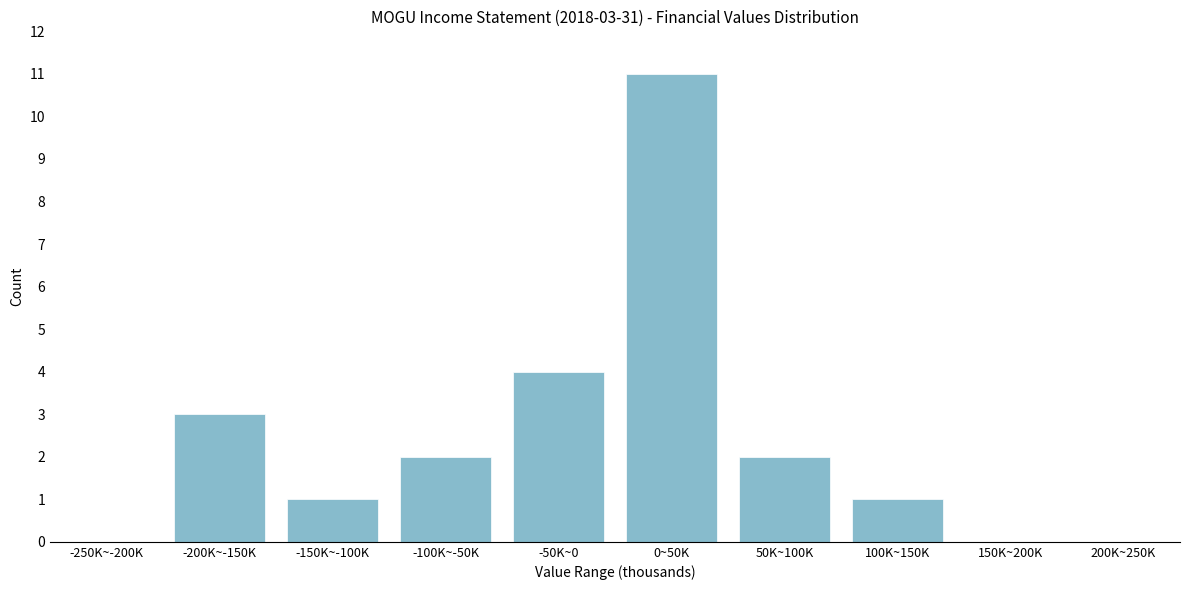

Reading left to right, extract all data points from this chart.

-250K~-200K=0	-200K~-150K=3	-150K~-100K=1	-100K~-50K=2	-50K~0=4	0~50K=11	50K~100K=2	100K~150K=1	150K~200K=0	200K~250K=0